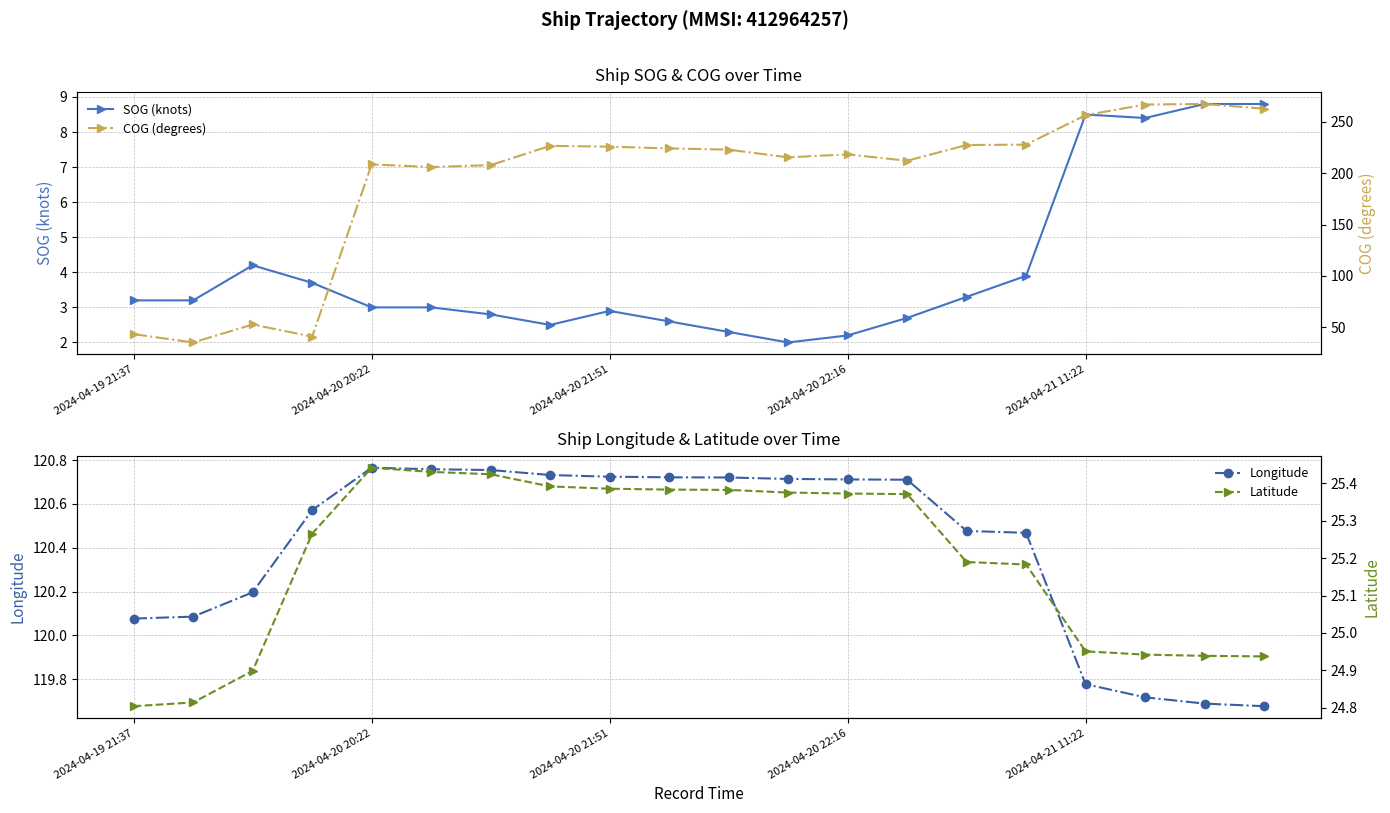

What is the average value of the Longitude series?

120.4